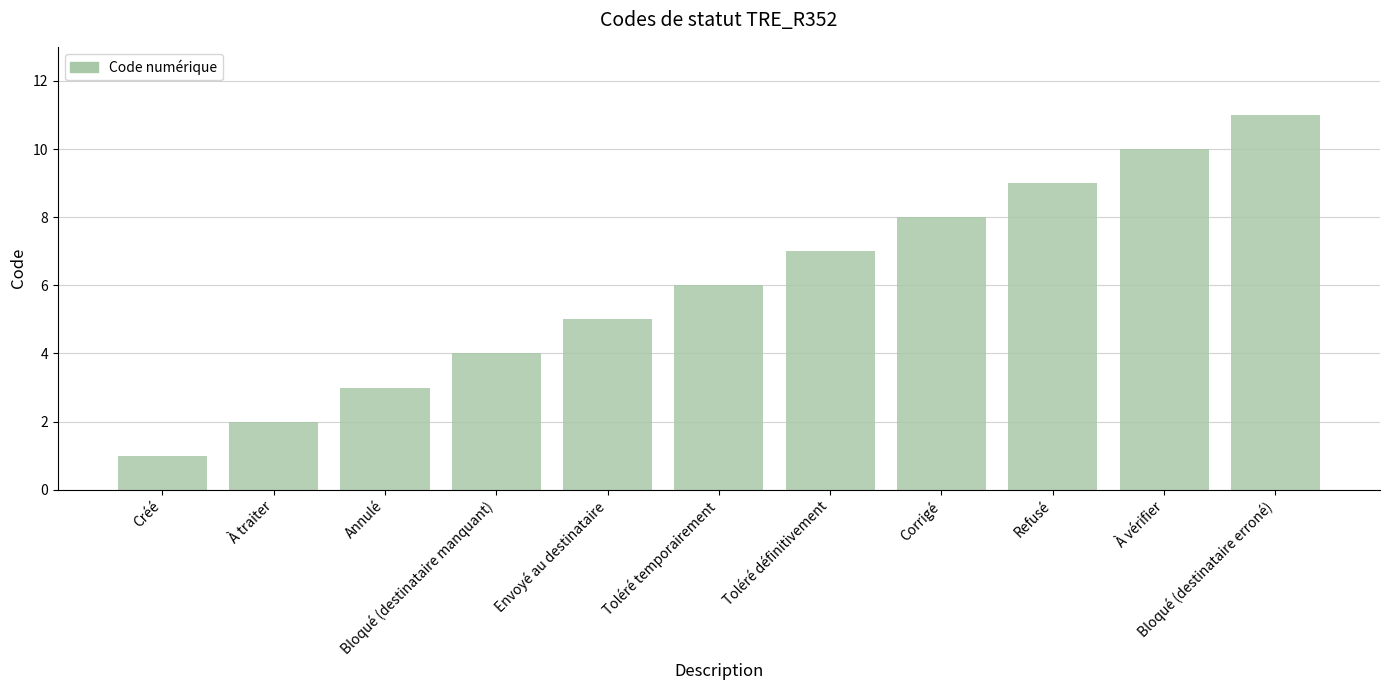

True or false: the data shows 7 at Toléré définitivement.

True